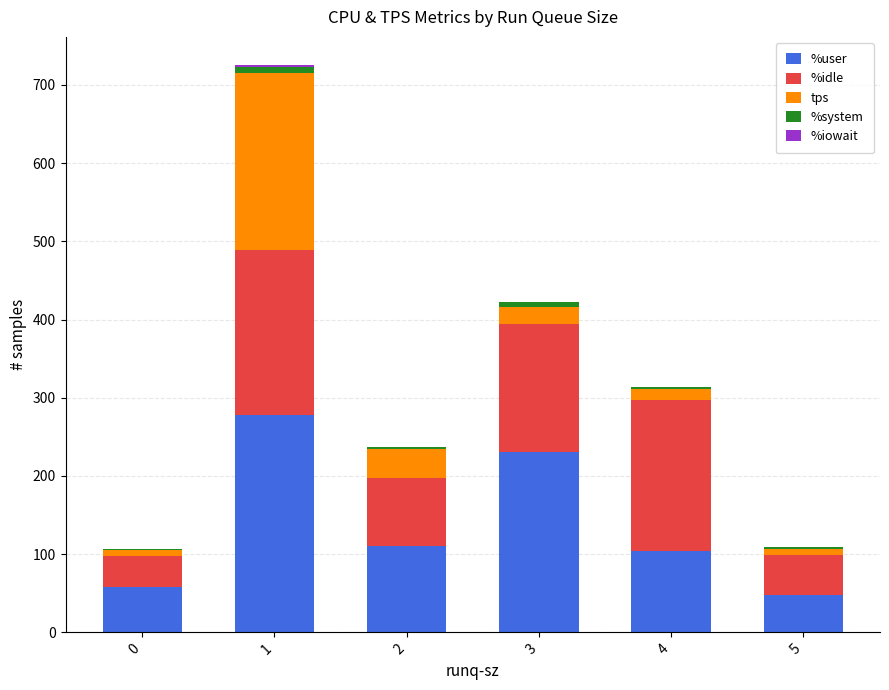

The value of %user at 0 is 58.4. True or false?

True